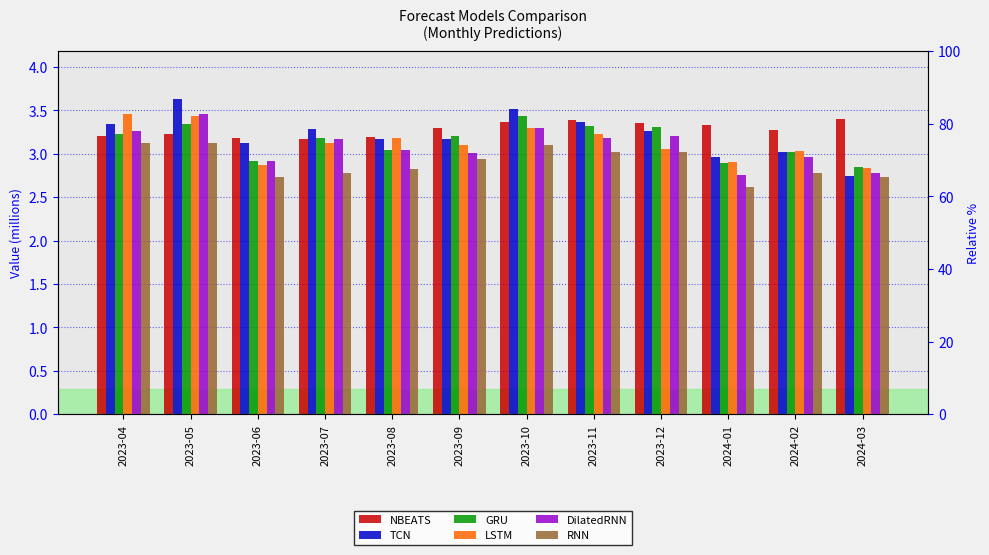

True or false: TCN has a value of 4.8 at 2023-11.

False